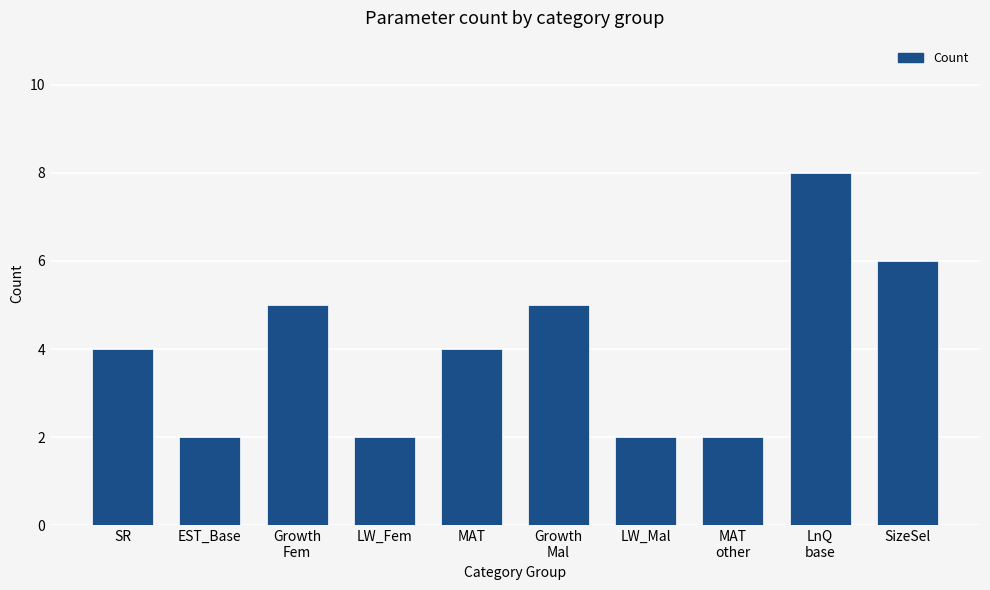

What position from the left is Growth
Mal?

6